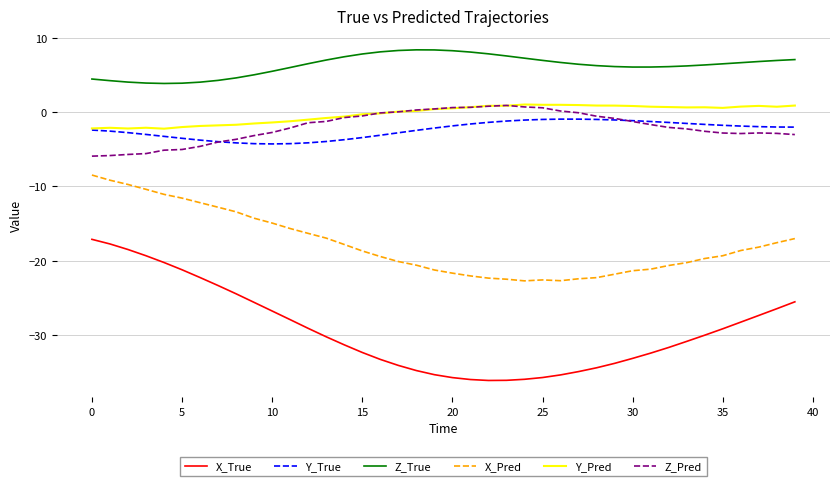

What is the difference between the maximum and minimum values in the X_Pred series?

14.2